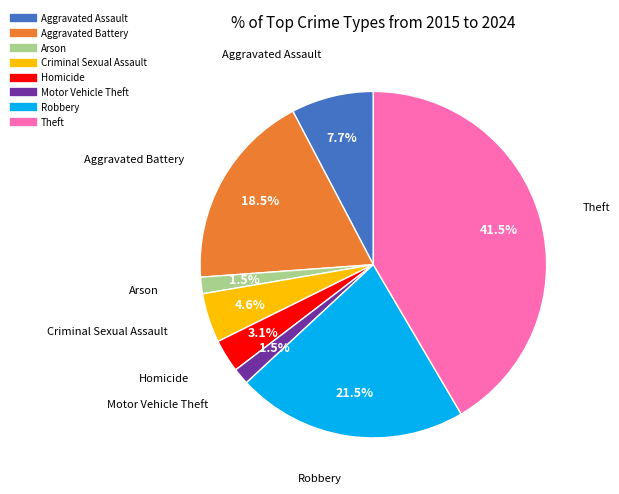

How many segments does this pie chart have?

8